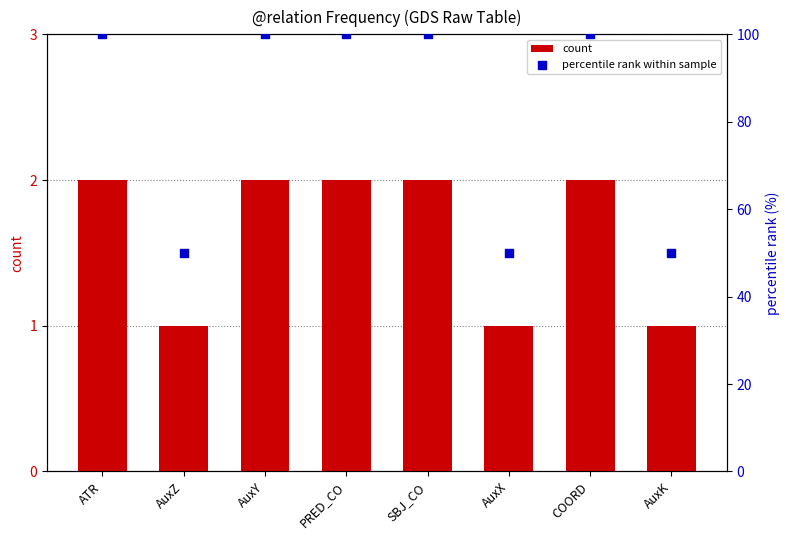

At how many categories does at least one series exceed 56?

5